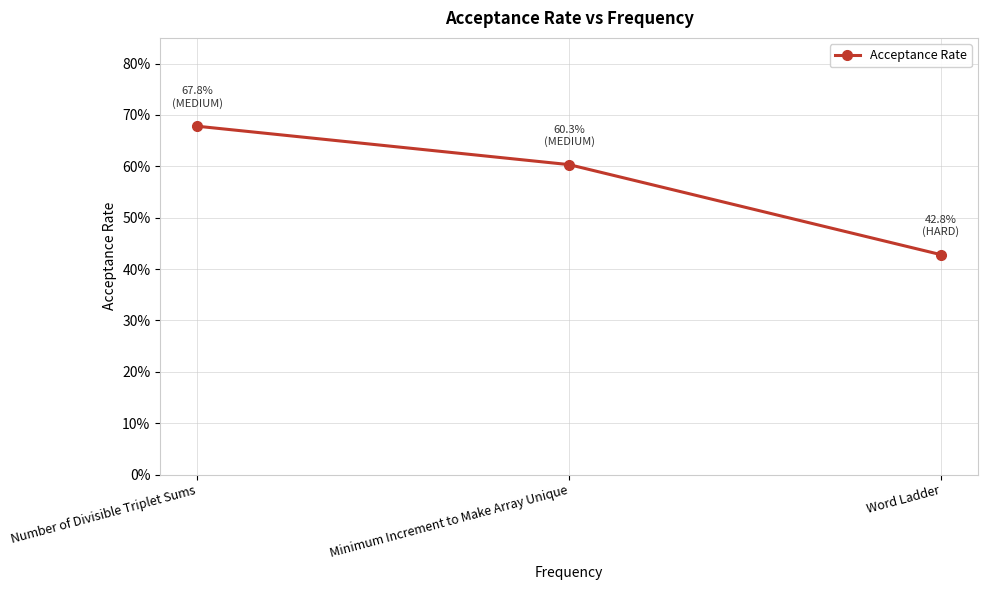

Is this an area chart (filled region under the line)?

No